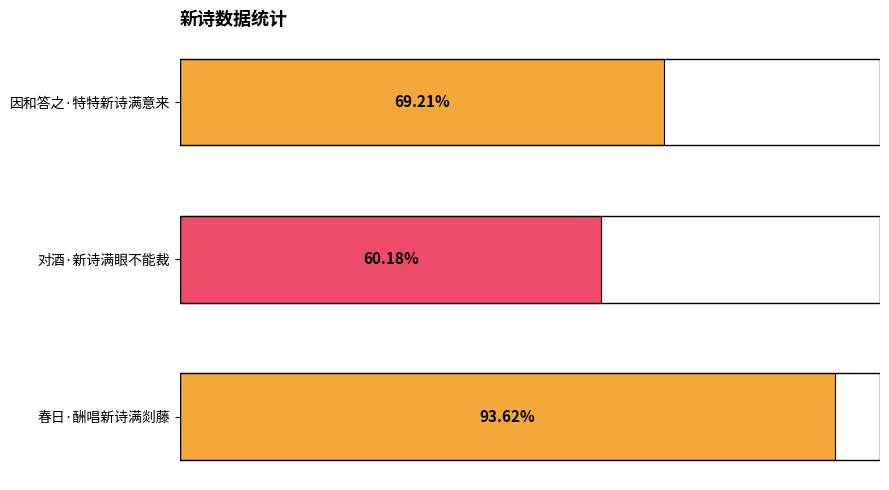

Are the bars horizontal?

Yes